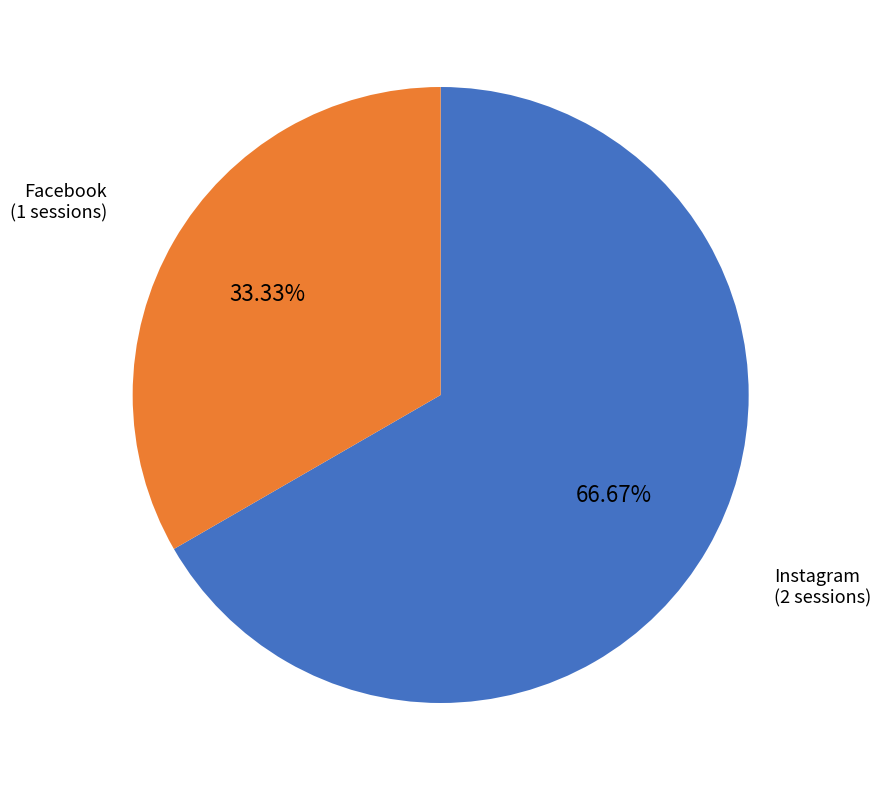

How many segments does this pie chart have?

2